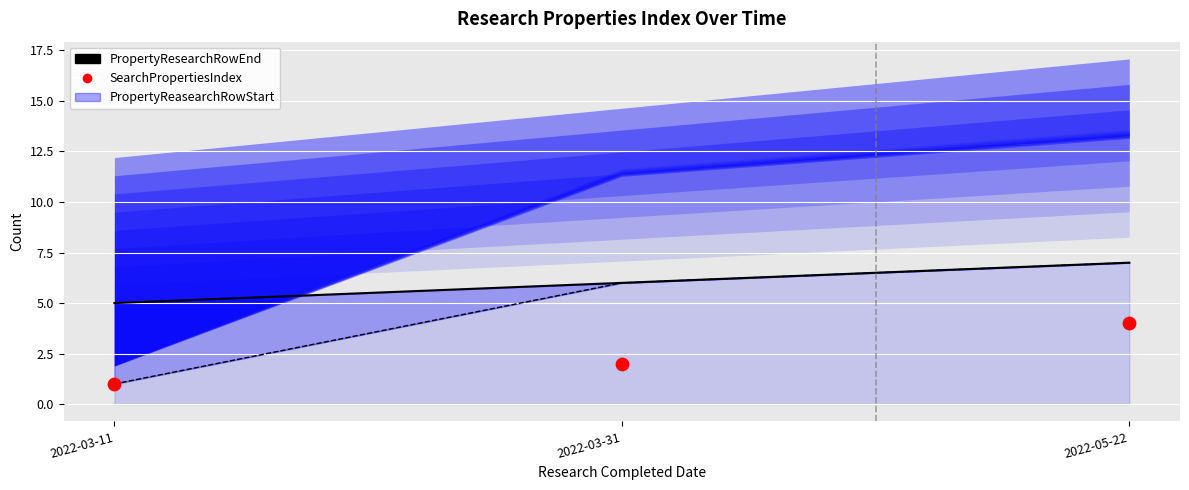

What is the total value across all series at 2022-03-31?

14